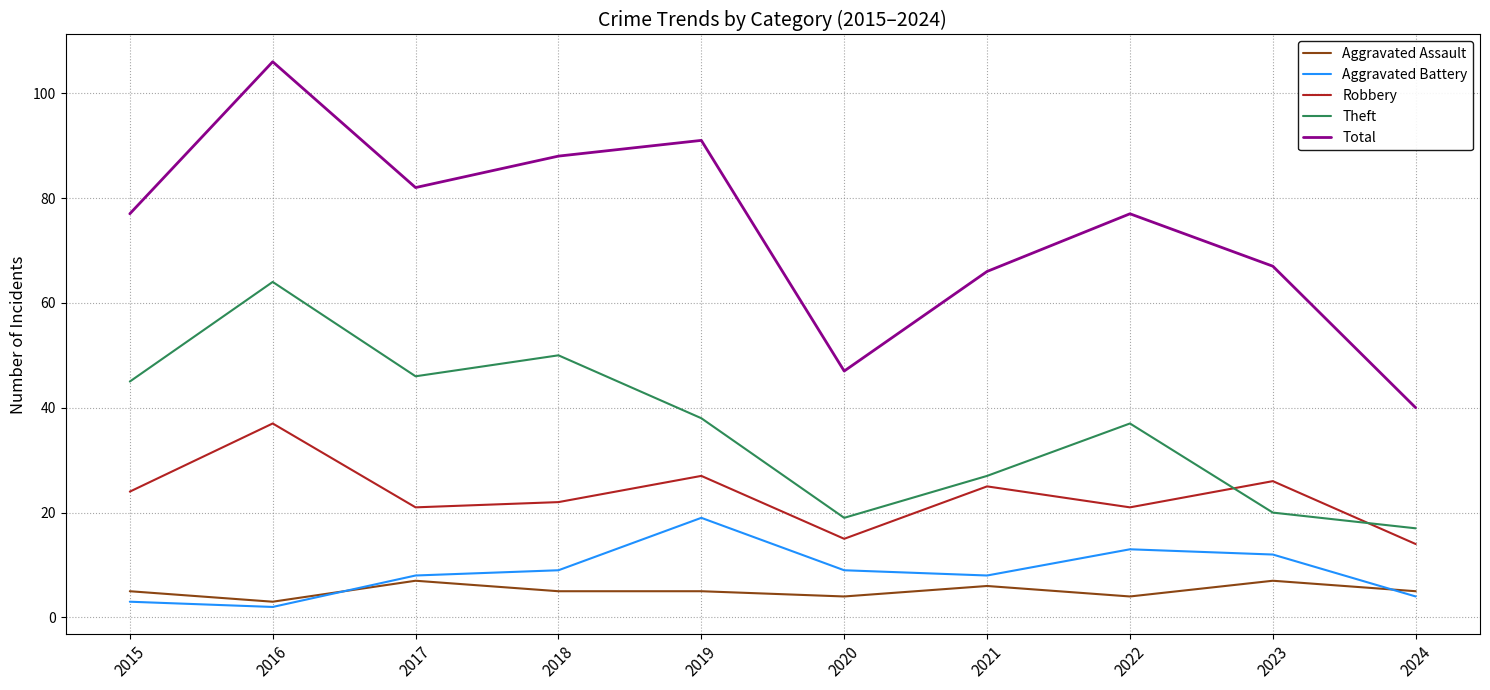

The value of Aggravated Assault at 2020 is 4. True or false?

True